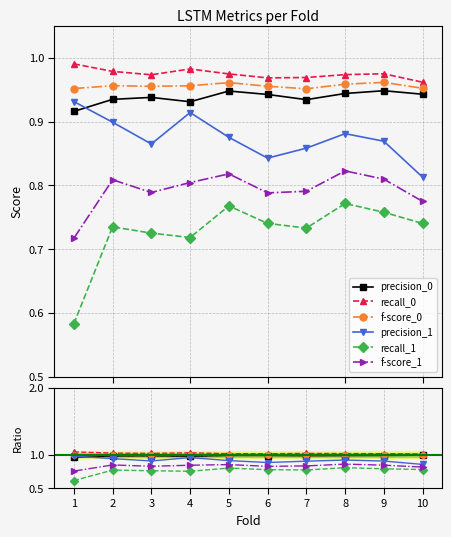

Does the chart have visible grid lines?

Yes